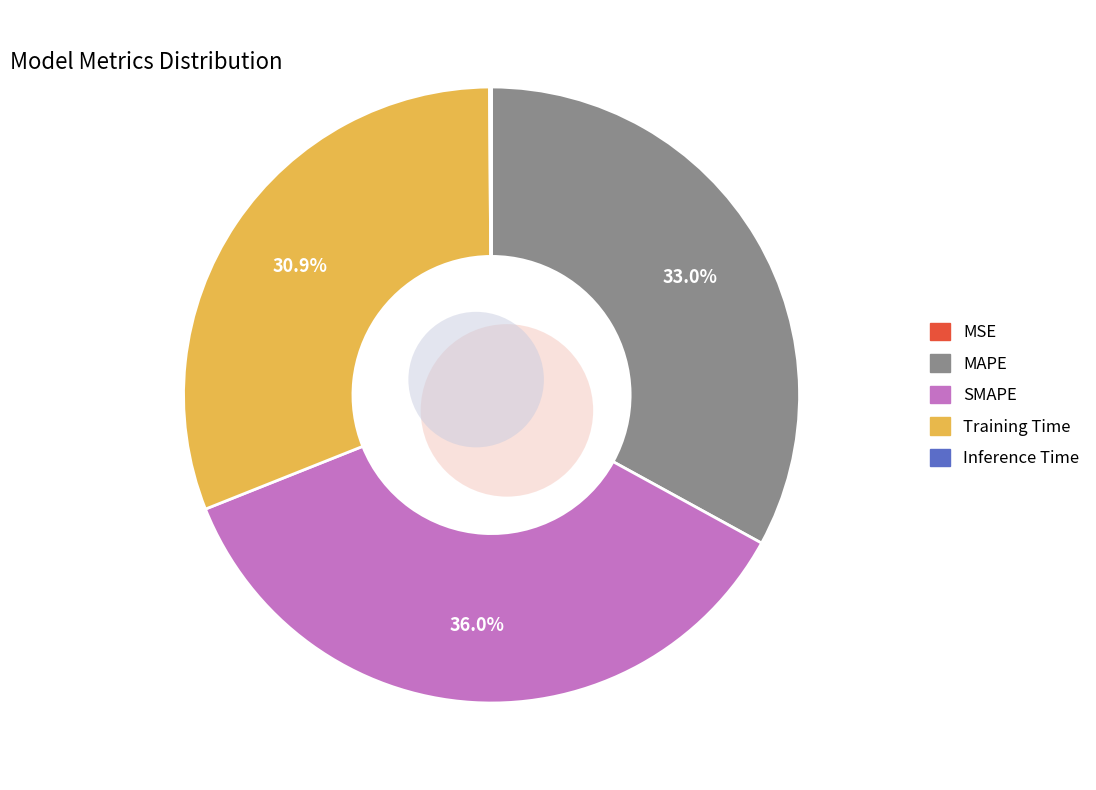

What portion of the pie excludes MSE?

100.0%